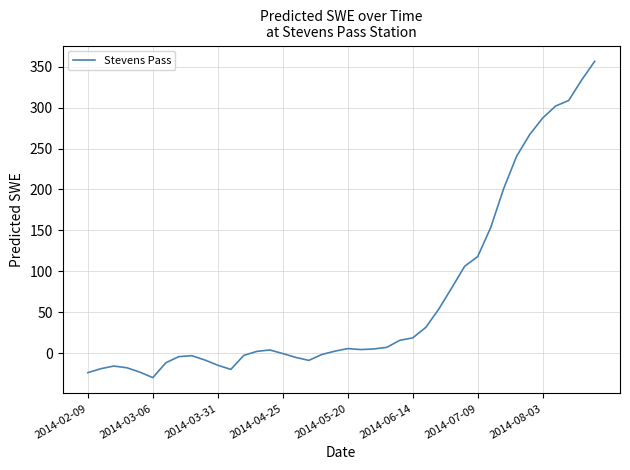

What is the minimum value shown in the chart?

-30.1